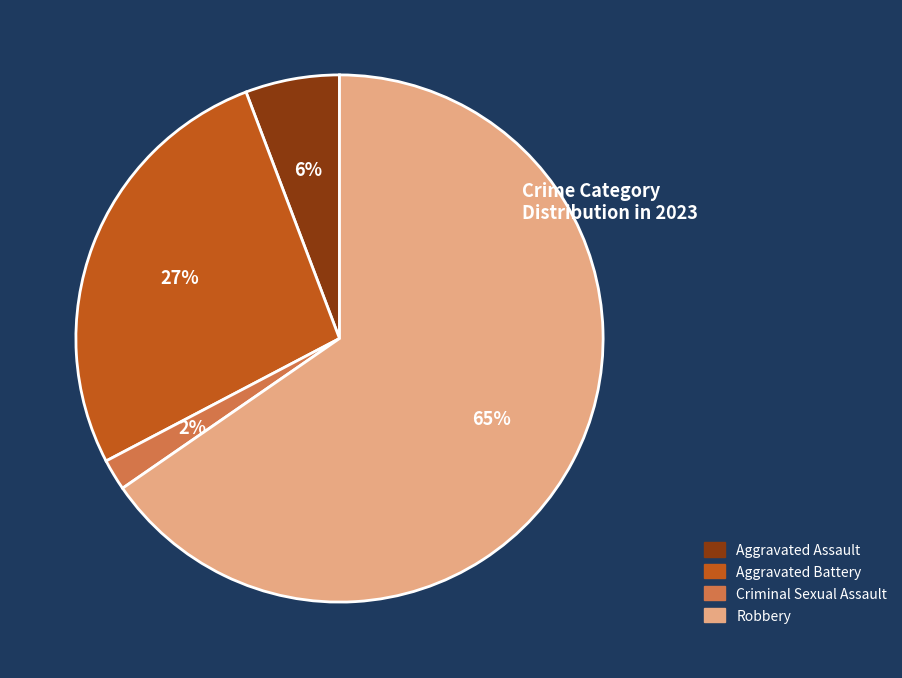

What is the majority slice?

Robbery